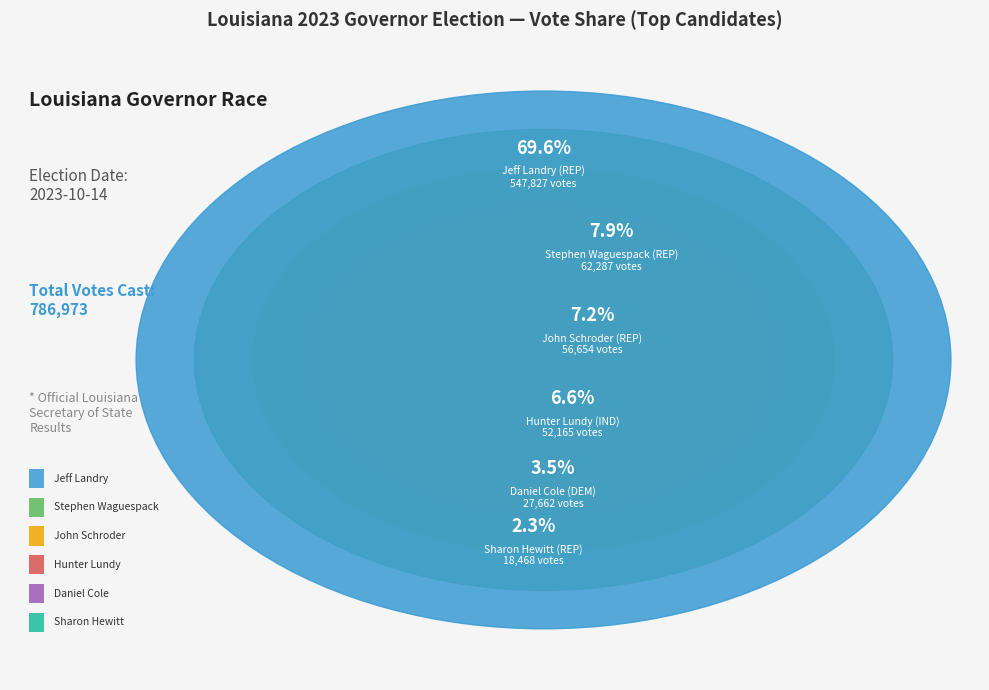

True or false: Daniel Cole (DEM) accounts for 4% of the total.

True